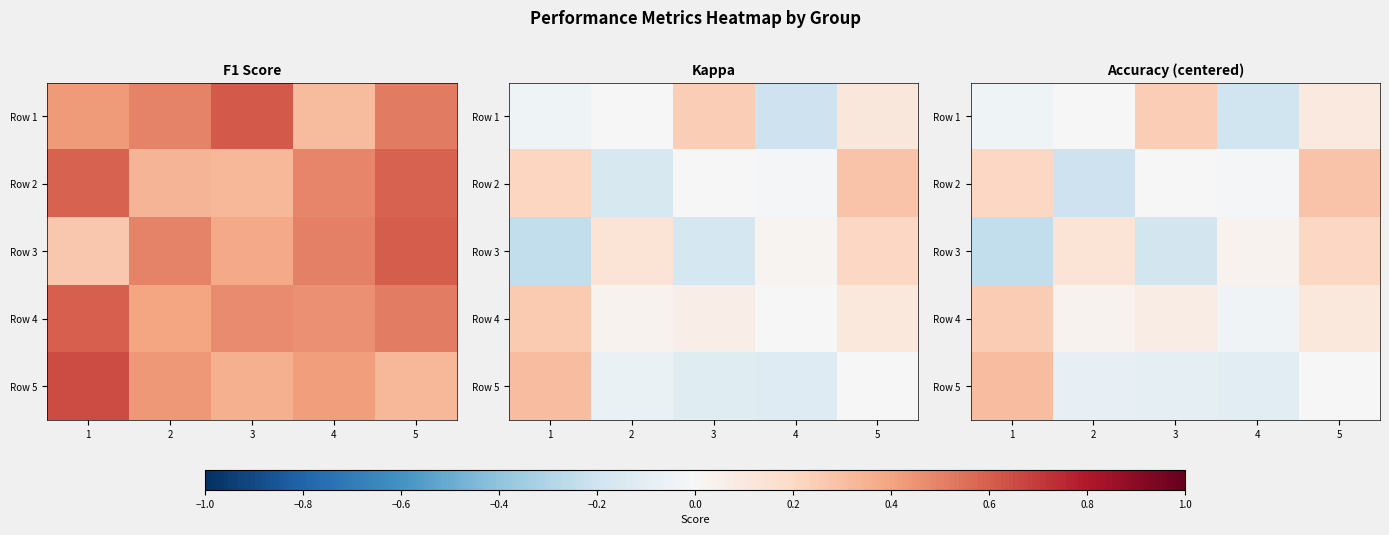

Rank the series by their maximum value, from highest to lowest.

Row 5, Row 2, Row 4, Row 1, Row 3